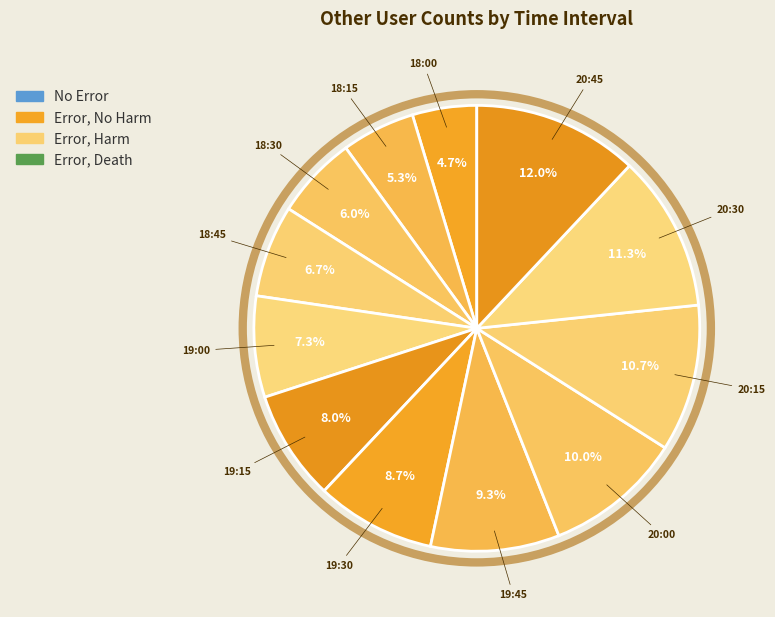

How many slices are in this pie chart?

12